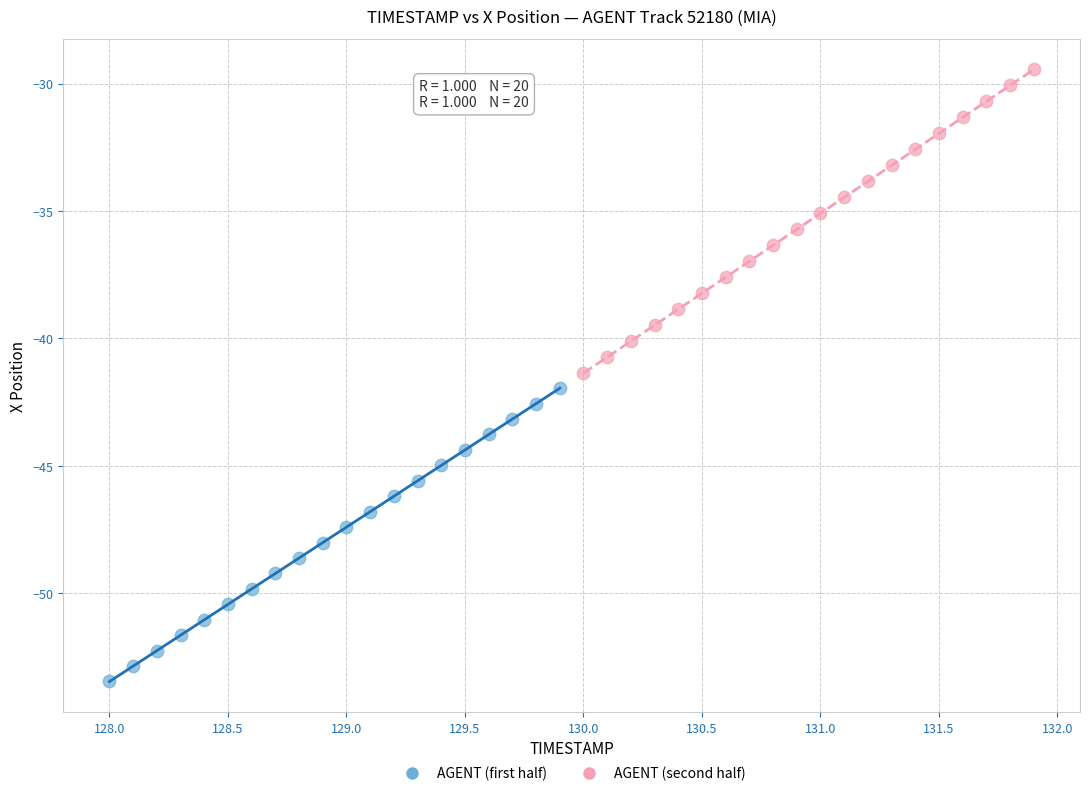

Which series contains the lowest Y value?

AGENT (first half)